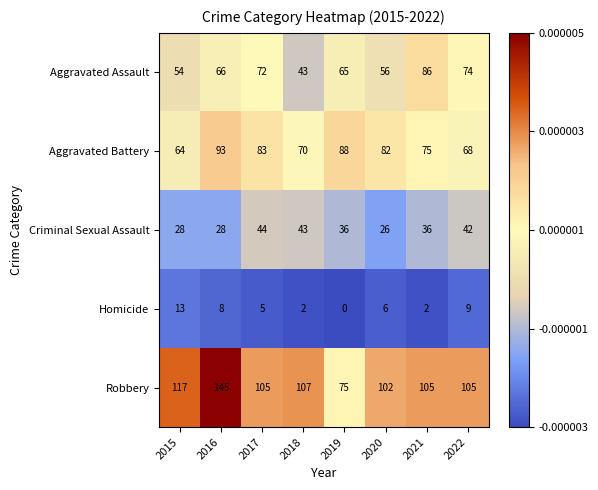

Rank the series by their maximum value, from highest to lowest.

Robbery, Aggravated Battery, Aggravated Assault, Criminal Sexual Assault, Homicide